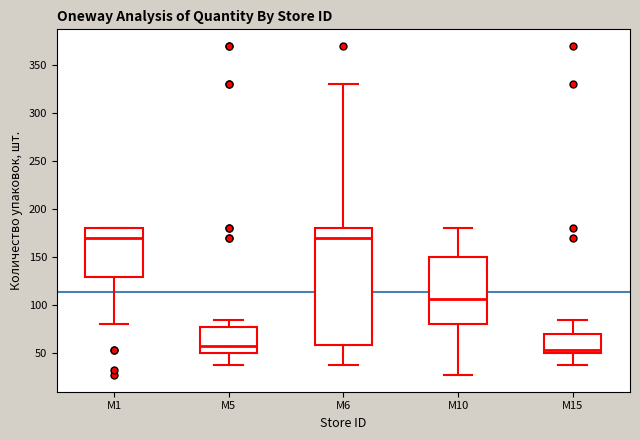

Reading left to right, read every box against the y-axis: the position of its median line, the range the box covers, and the ends of its whiskers. The values are not printed on the chart, so give them approximately, as read against the axis.

M1: median 170, box 130 to 180, whiskers 80 to 180
M5: median 60, box 50 to 80, whiskers 40 to 85
M6: median 170, box 60 to 180, whiskers 40 to 330
M10: median 105, box 80 to 150, whiskers 25 to 180
M15: median 55, box 50 to 70, whiskers 40 to 85